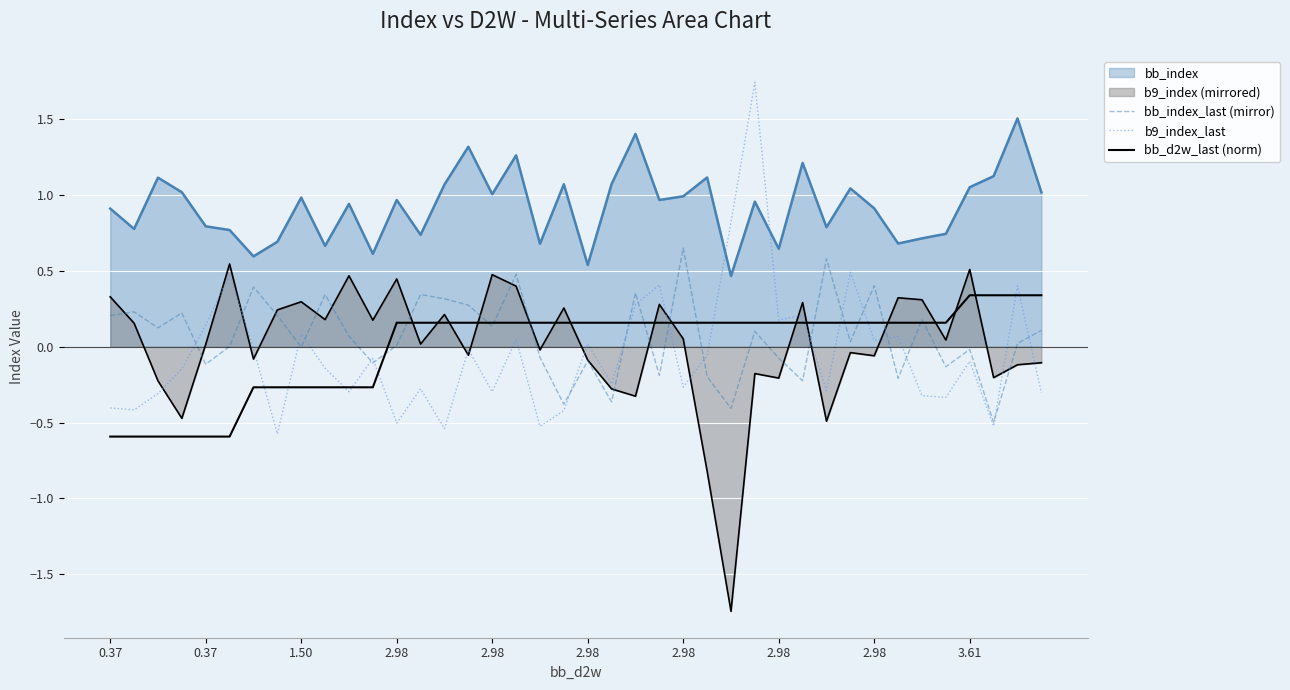

At which label does bb_index_last (mirror) reach its minimum?

37